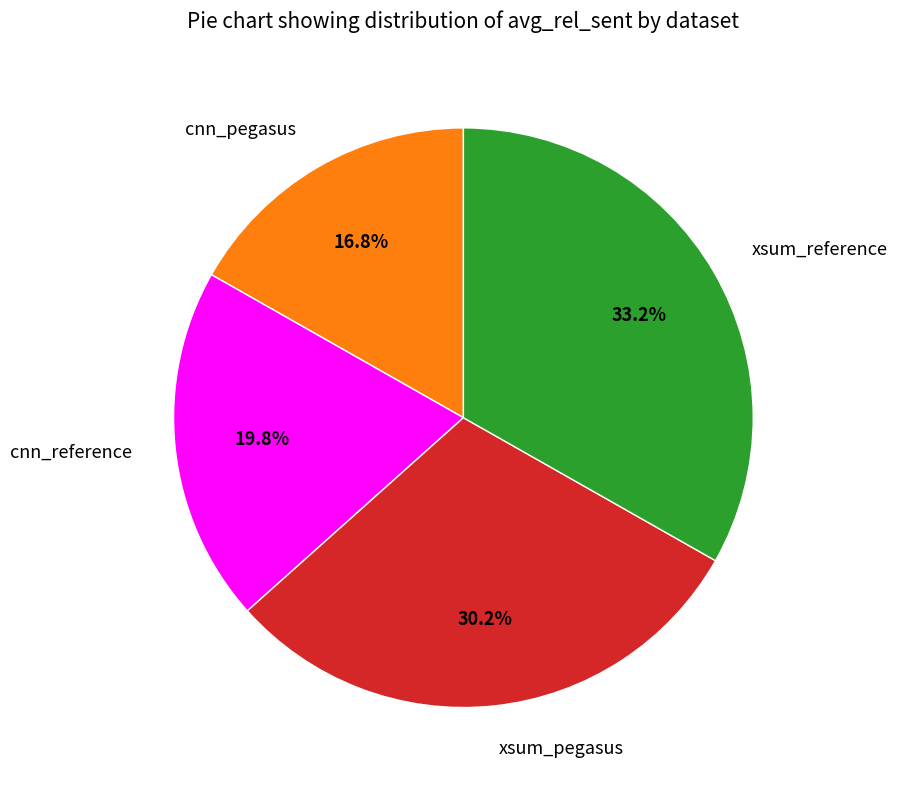

What is the largest slice in the pie chart?

xsum_reference